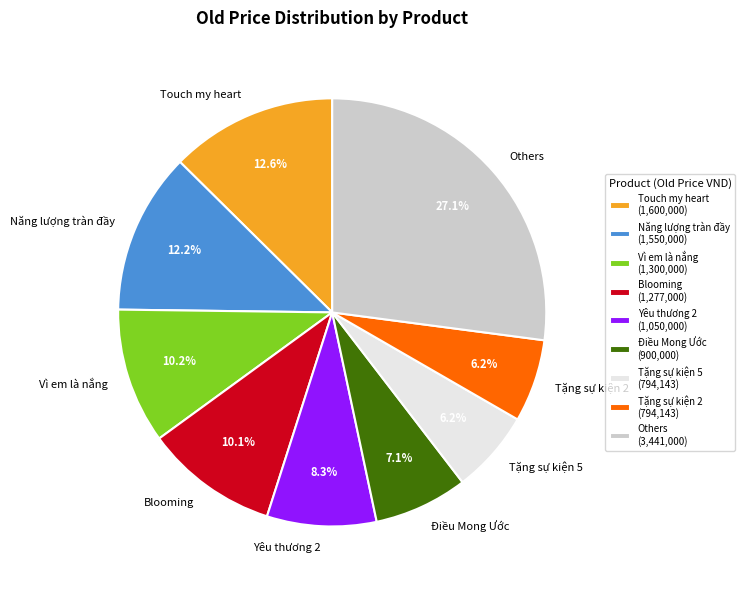

How many slices are in this pie chart?

9